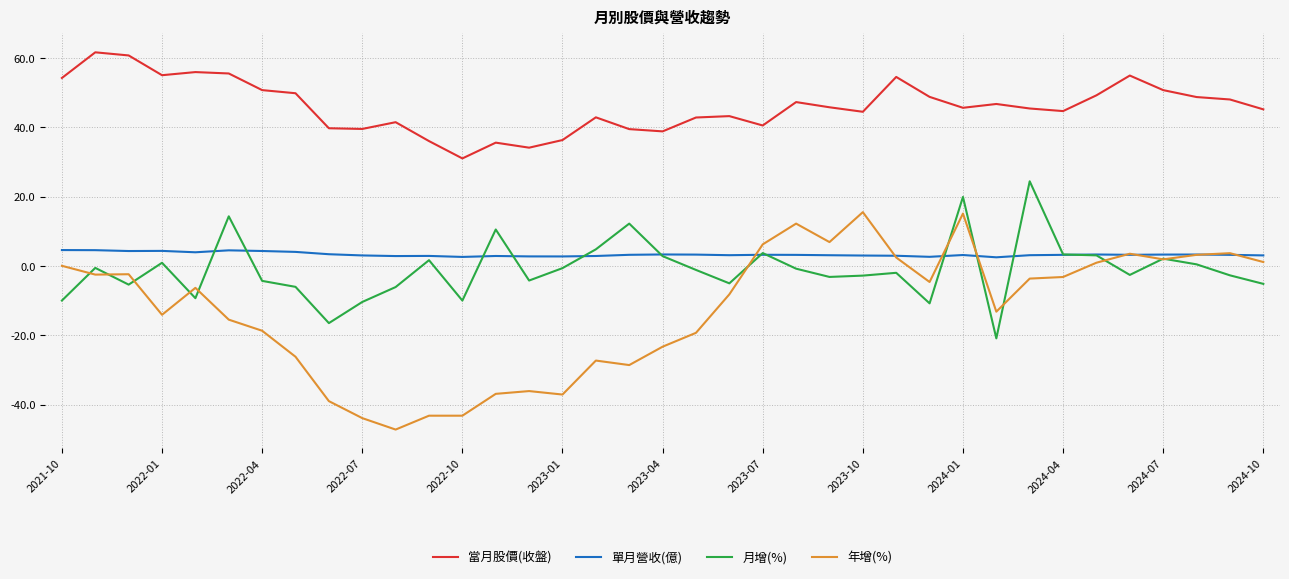

Which series has the largest range (max minus min)?

年增(%)